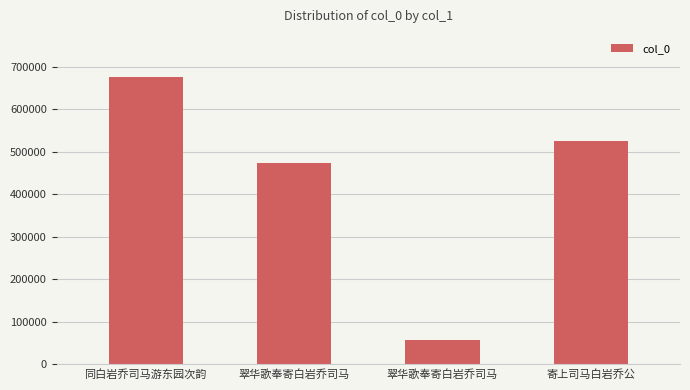

What is the average value?

433140